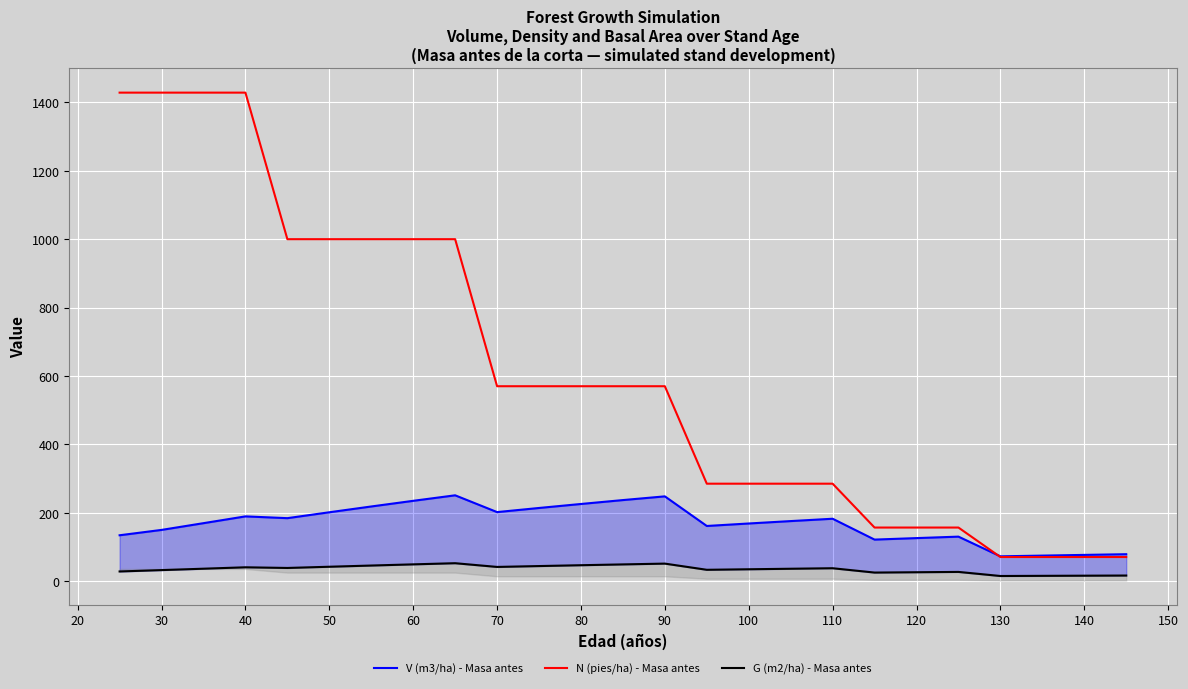

True or false: G (m2/ha) - Masa antes and N (pies/ha) - Masa antes intersect in this chart.

False